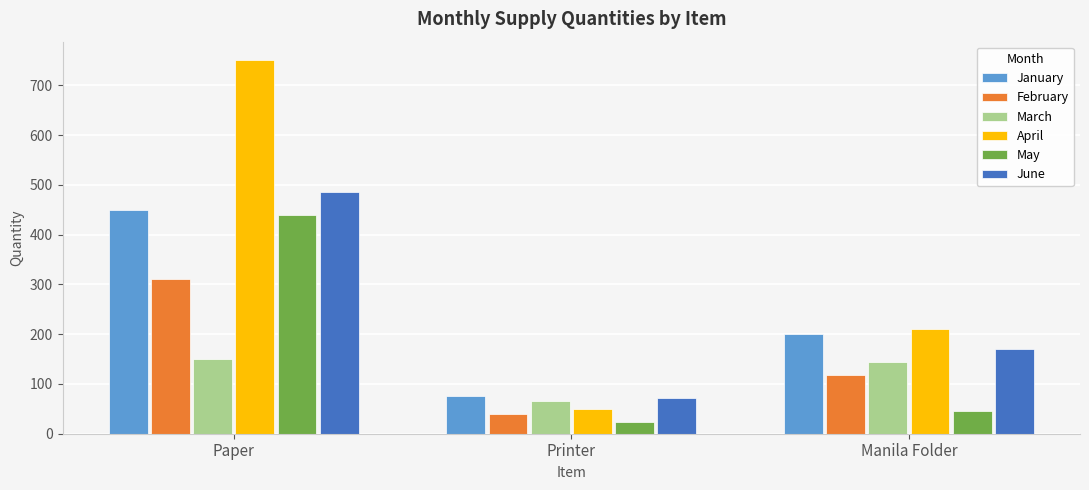

What value does the May series have at Manila Folder?

45